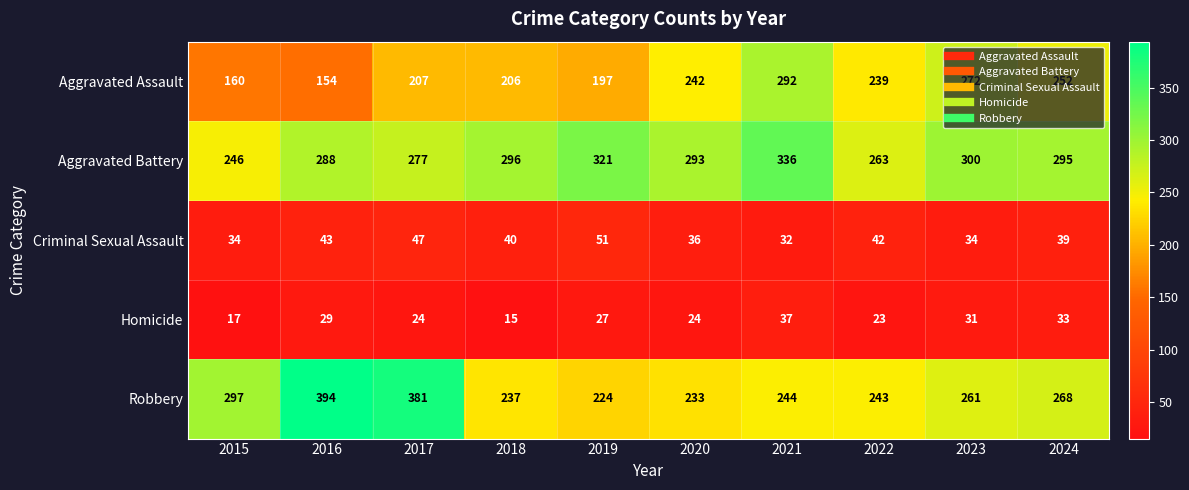

What is the difference between the highest and lowest values at 2023?

269